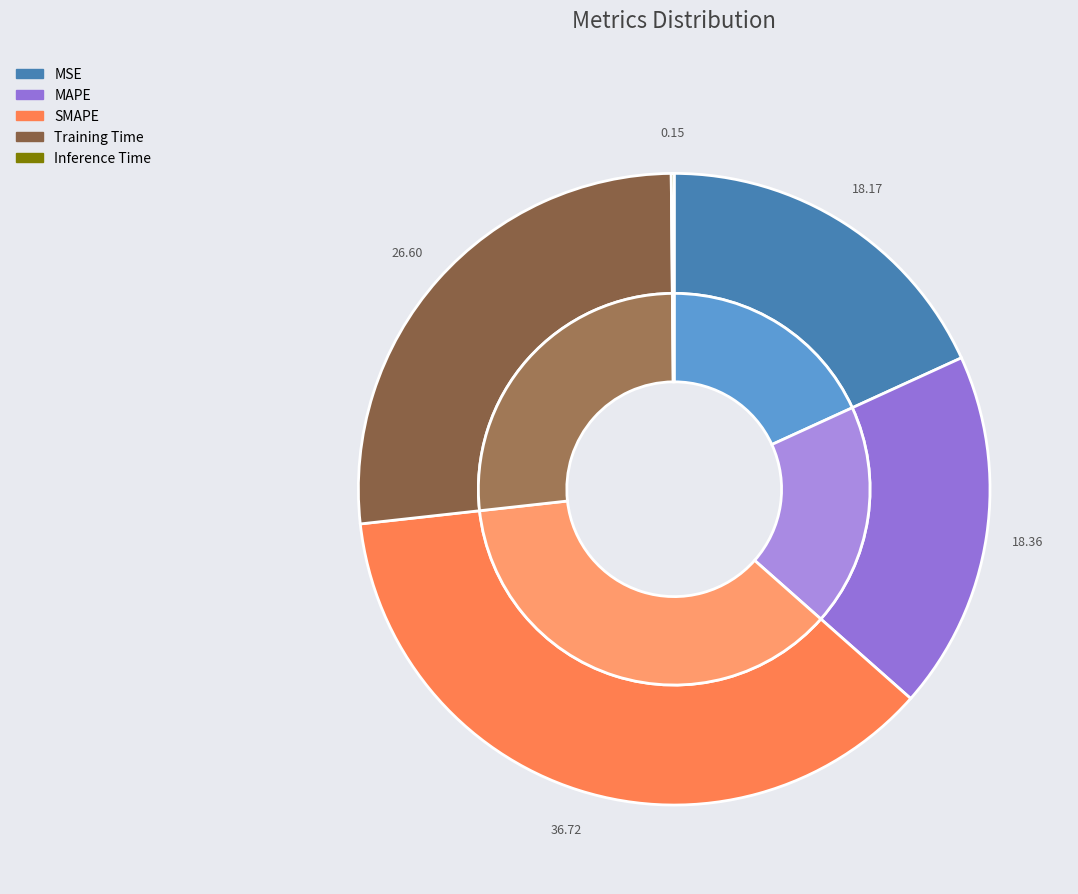

Is it true that Inference Time is 13% of the pie?

False